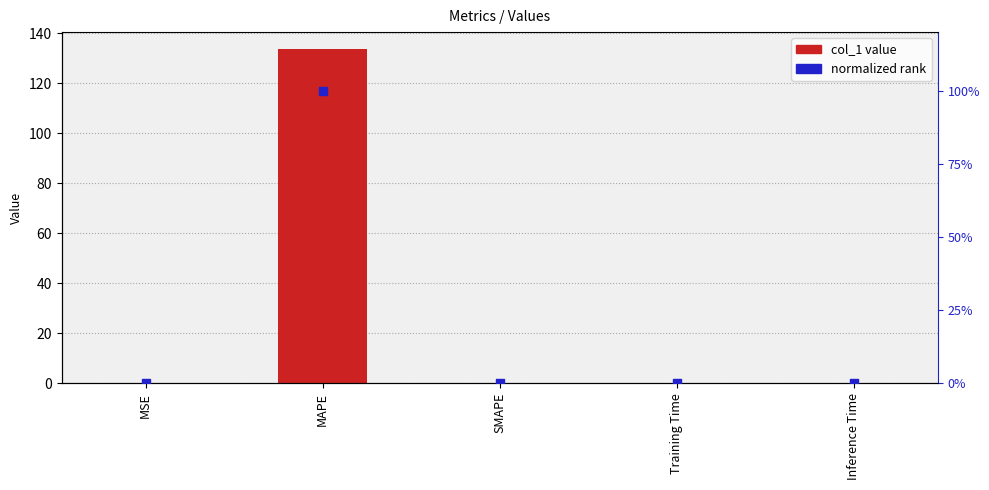

Which series has the largest Y range (max minus min)?

col_1